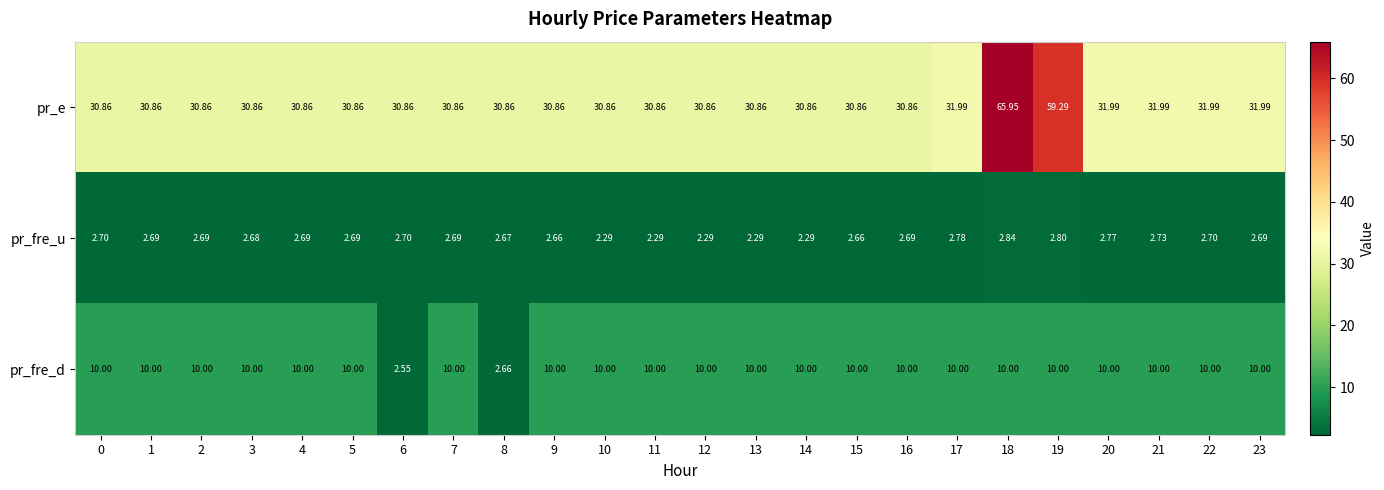

Rank the series at 11 from highest to lowest value.

pr_e, pr_fre_d, pr_fre_u